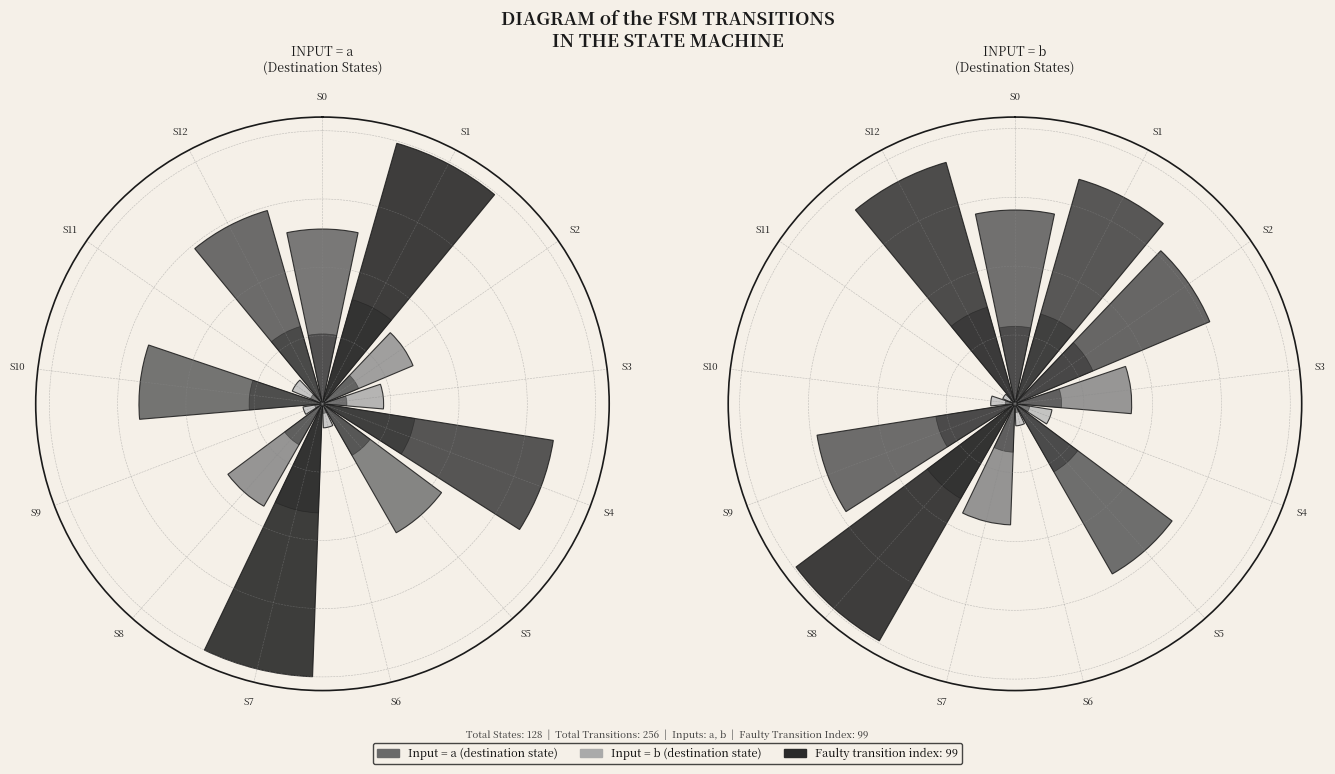

Combined, do state 0 and state 4 account for over 50%?

No